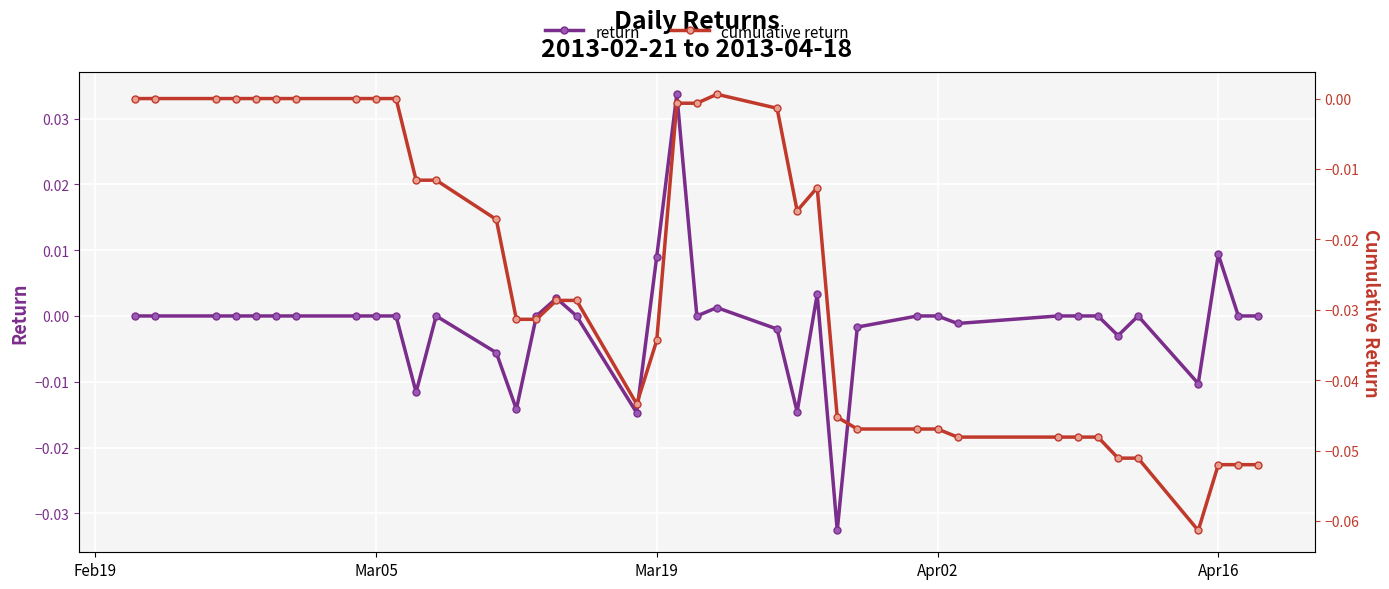

Reading right to left, list all the values displayed in this chart.

return: 0.0	0.0	0.0	-0.0	0.0	-0.0	0.0	0.0	0.0	-0.0	0.0	0.0	-0.0	-0.0	0.0	-0.0	-0.0	0.0	0.0	0.0	0.0	-0.0	0.0	0.0	0.0	-0.0	-0.0	0.0	-0.0	0.0	0.0	0.0	0.0	0.0	0.0	0.0	0.0	0.0	0.0
cumulative return: -0.1	-0.1	-0.1	-0.1	-0.1	-0.1	-0.0	-0.0	-0.0	-0.0	-0.0	-0.0	-0.0	-0.0	-0.0	-0.0	-0.0	0.0	-0.0	-0.0	-0.0	-0.0	-0.0	-0.0	-0.0	-0.0	-0.0	-0.0	-0.0	0.0	0.0	0.0	0.0	0.0	0.0	0.0	0.0	0.0	0.0